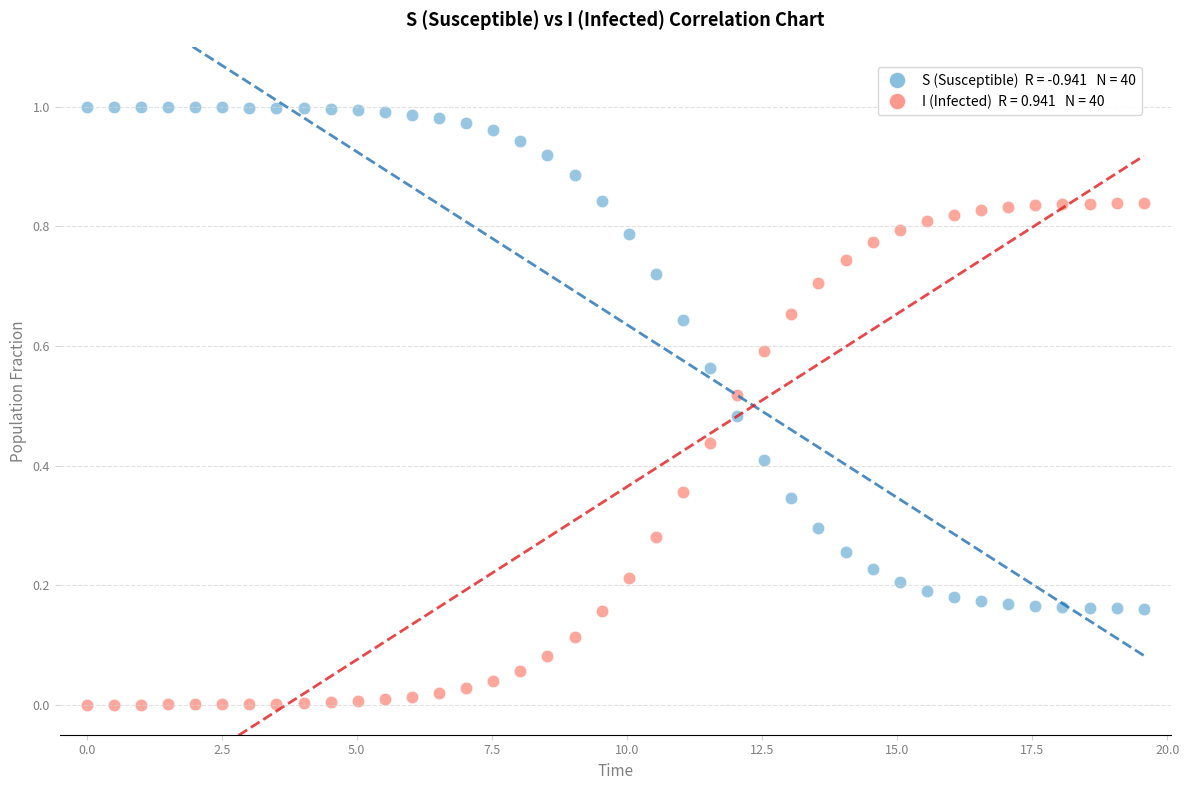

How many data points are displayed?

80